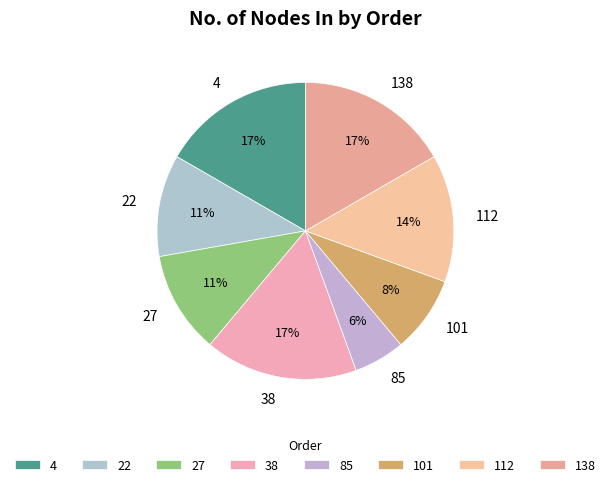

What is the ratio of the value at 38 to the value at 27?

1.5